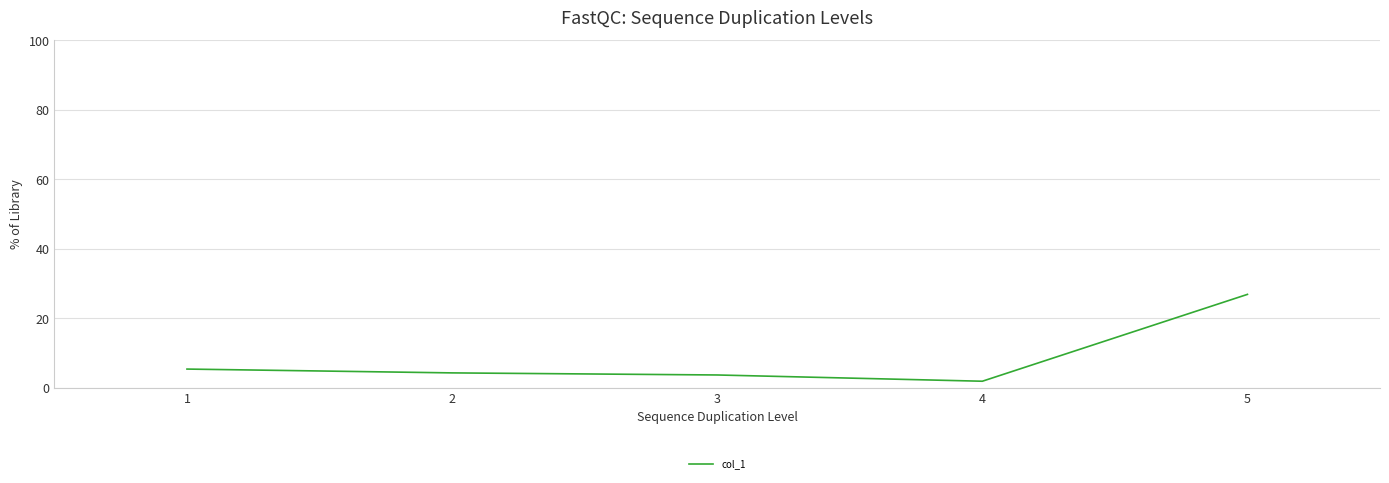

Reading left to right, list all the values displayed in this chart.

1=5.4	2=4.3	3=3.7	4=1.9	5=26.9